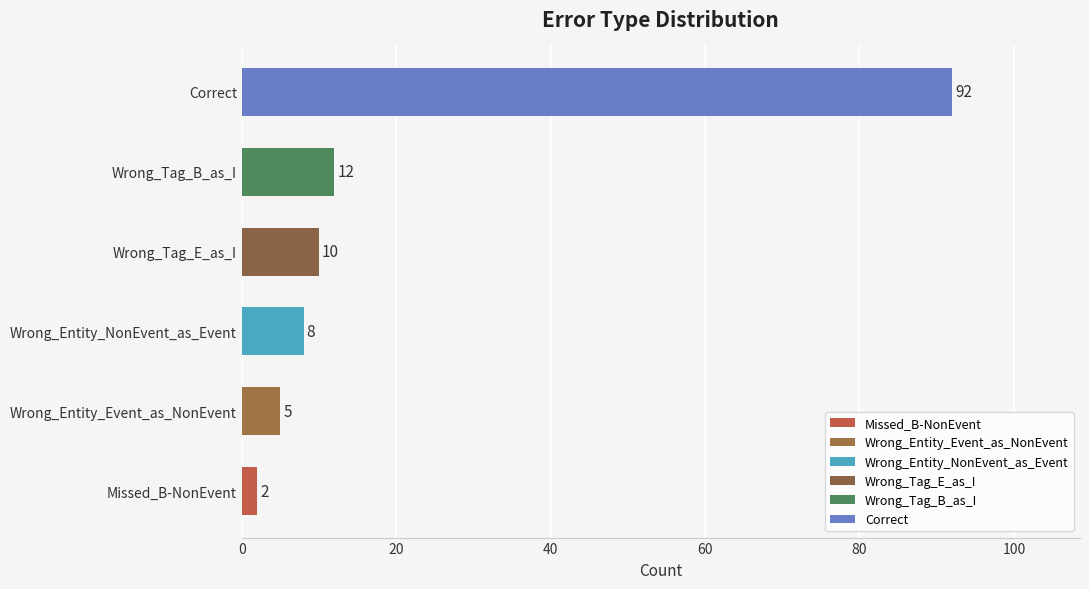

Rank the categories by value from highest to lowest.

Correct, Wrong_Tag_B_as_I, Wrong_Tag_E_as_I, Wrong_Entity_NonEvent_as_Event, Wrong_Entity_Event_as_NonEvent, Missed_B-NonEvent